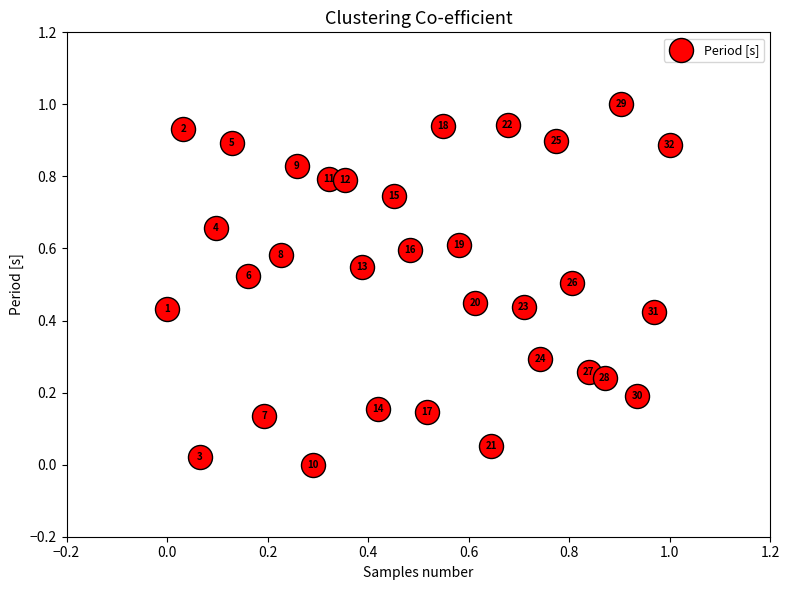

What is the range of Y values (max minus min)?

1.0